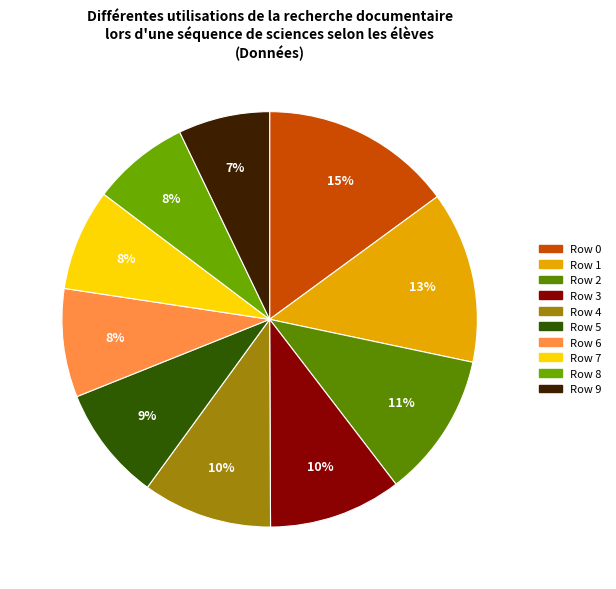

How much of the chart is everything except Row 6?

91.6%